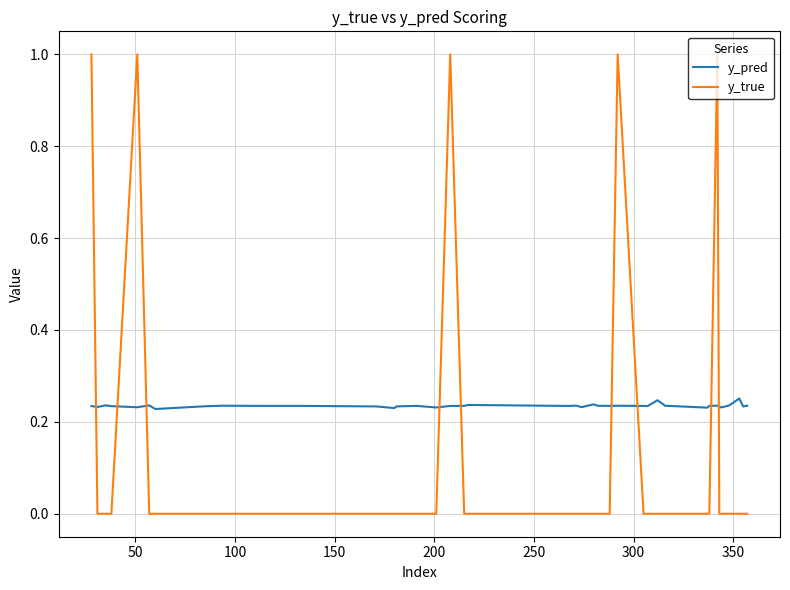

What is the difference between the maximum and minimum values in the y_true series?

1.0